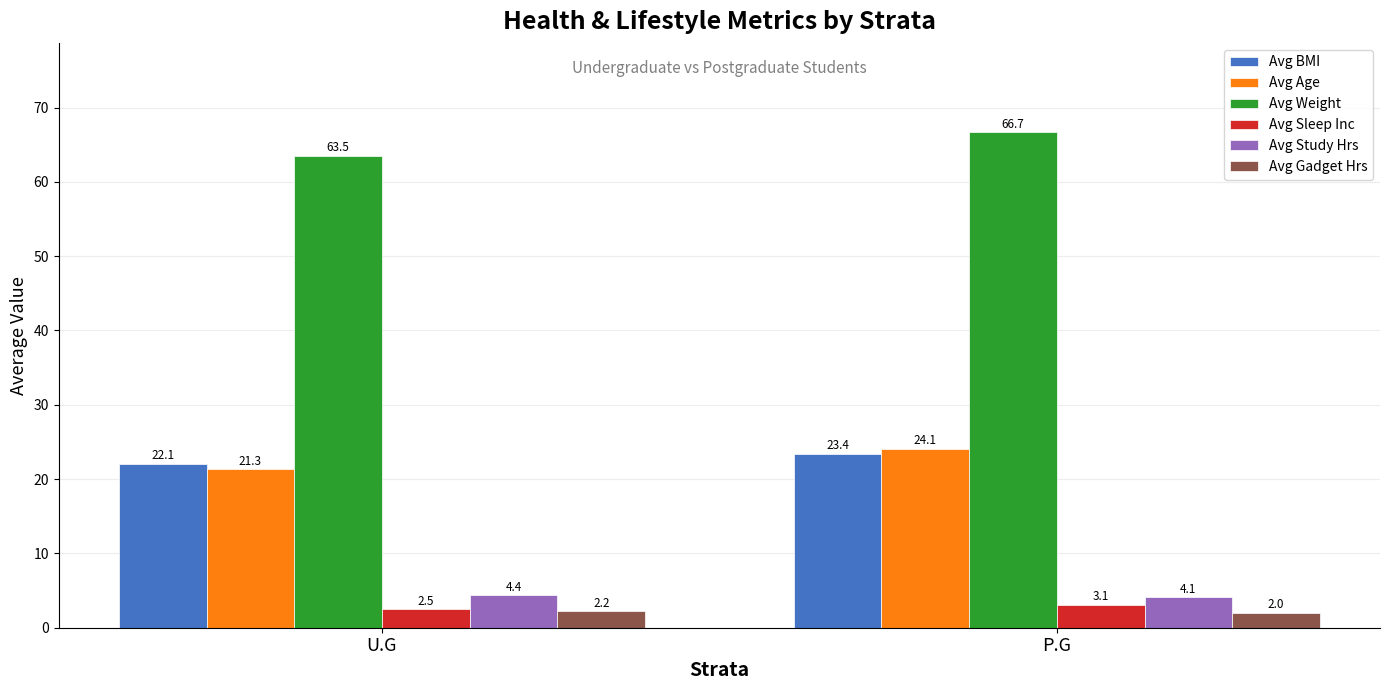

How many Avg Weight values are between 63 and 66?

1